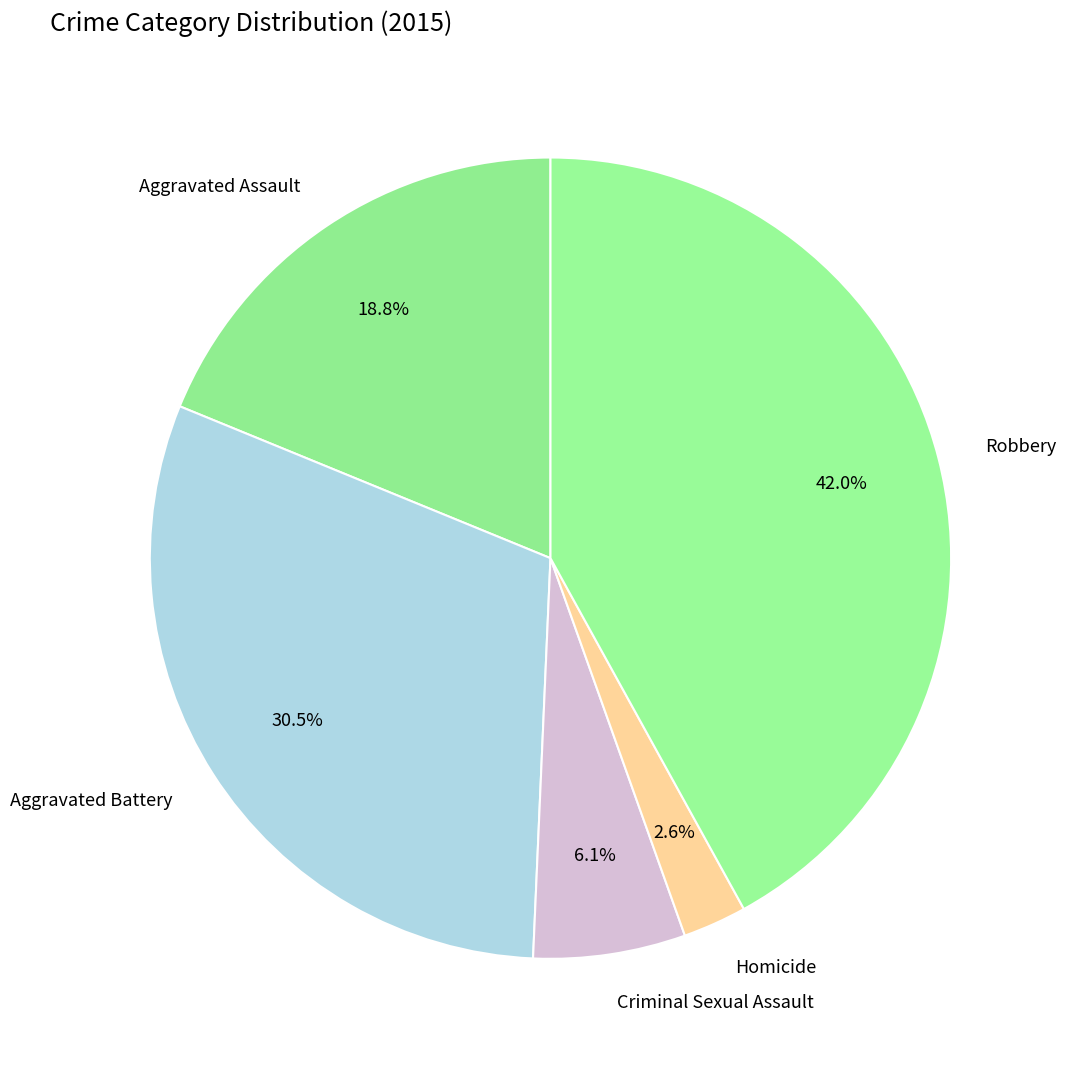

Does Aggravated Battery account for over 50% of the chart?

No